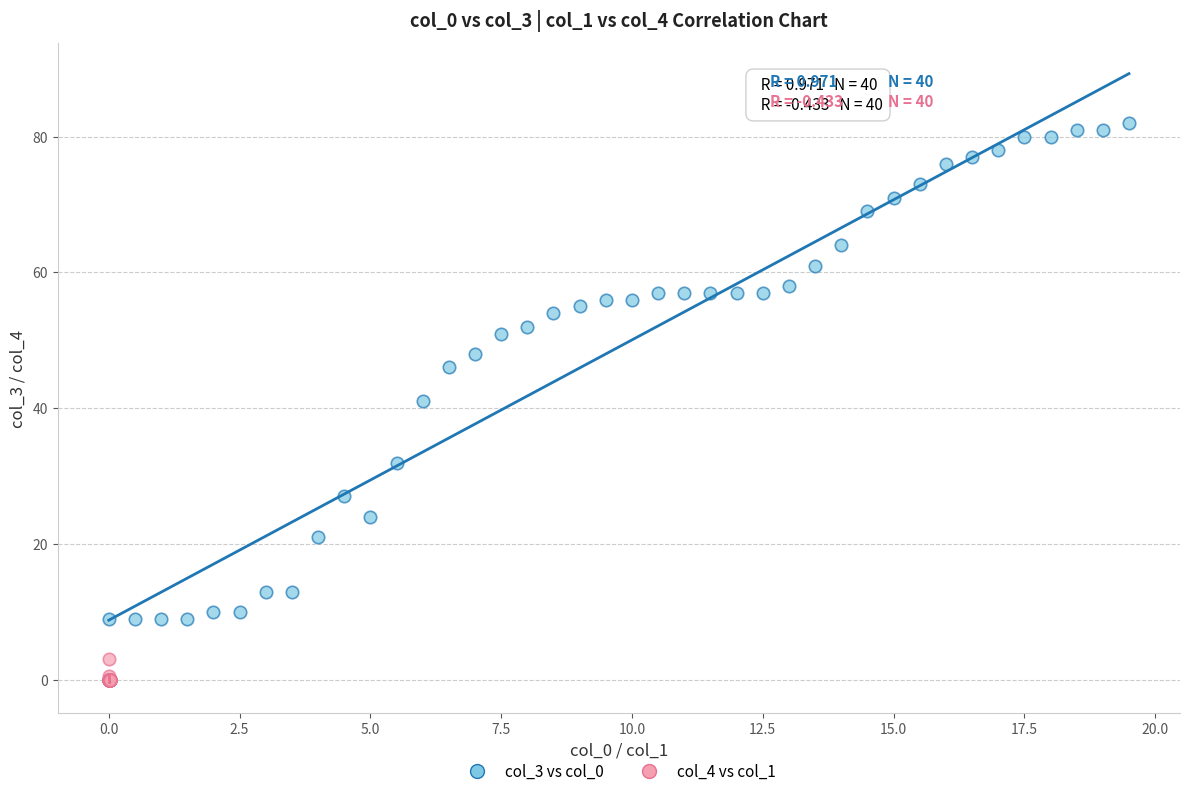

Which series reaches the maximum Y coordinate?

col_3 vs col_0